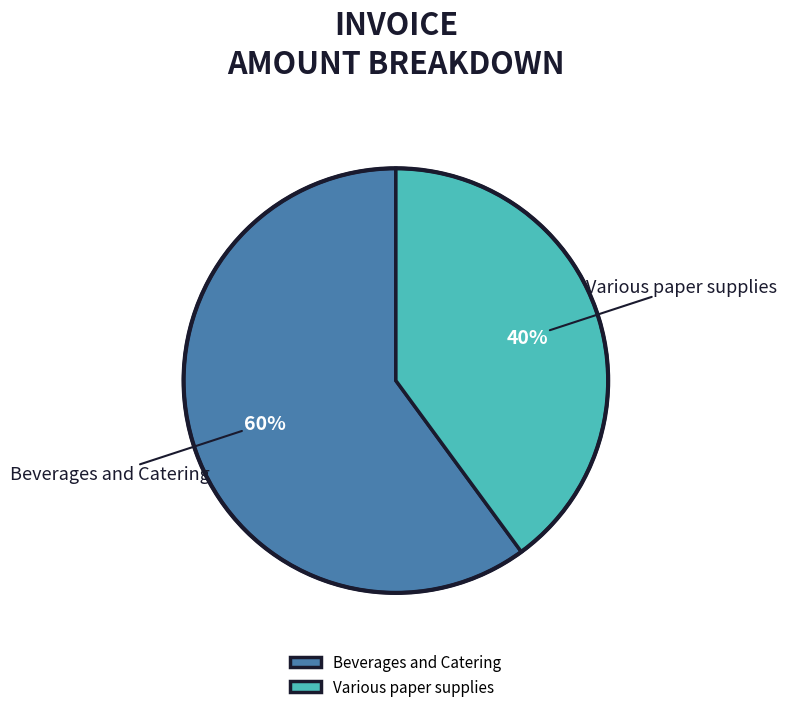

Combined, do Various paper supplies and Beverages and Catering account for over 50%?

Yes